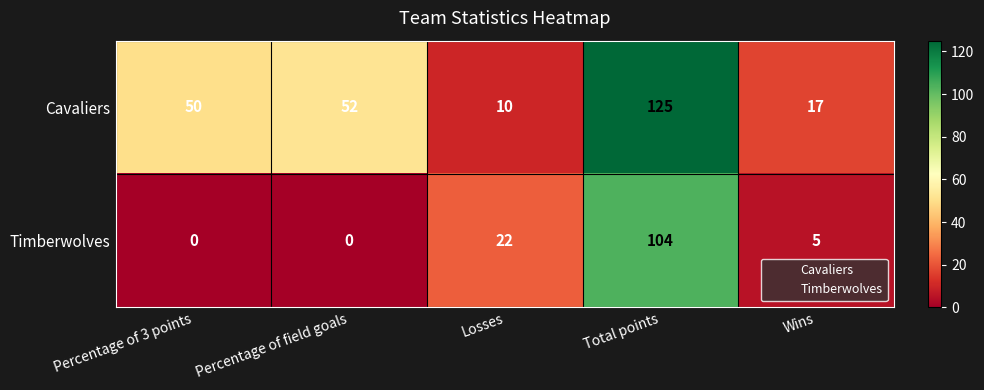

Reading left to right, extract all data points from this chart.

Cavaliers: 50	52	10	125	17
Timberwolves: 0	0	22	104	5